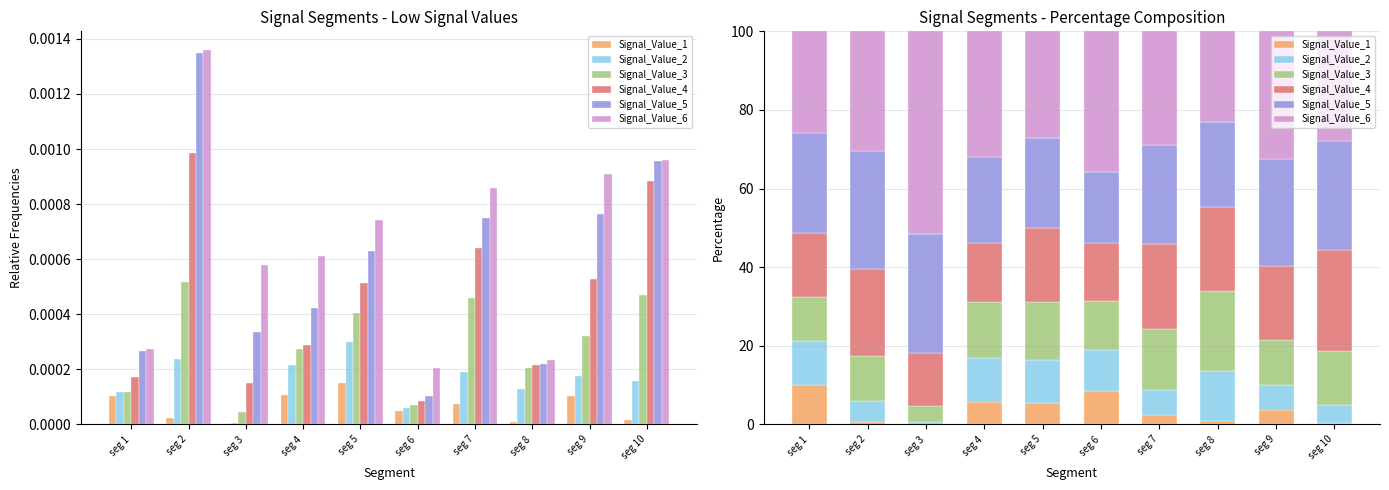

Rank the categories by Signal_Value_1 value from lowest to highest.

seg 3, seg 10, seg 2, seg 8, seg 7, seg 9, seg 5, seg 4, seg 6, seg 1